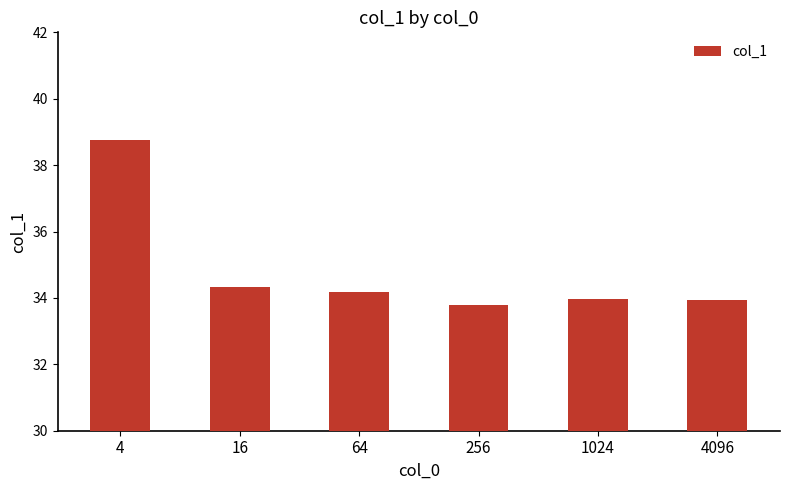

What is the difference between the maximum and minimum values?

5.0